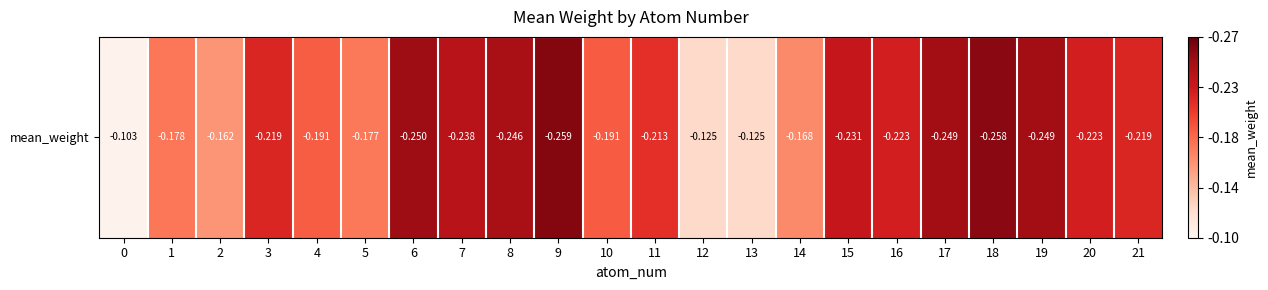

What is the change in value from 12 to 16?

+0.1